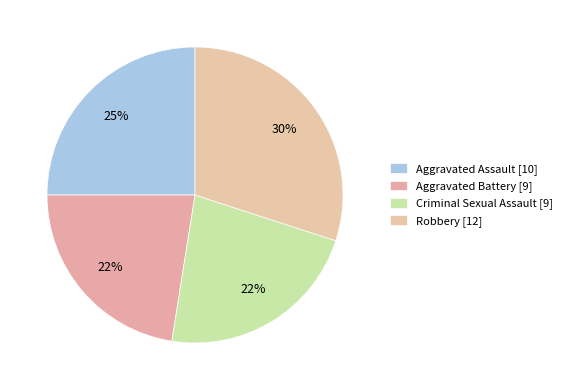

To the nearest percent, what portion does Robbery represent?

30%